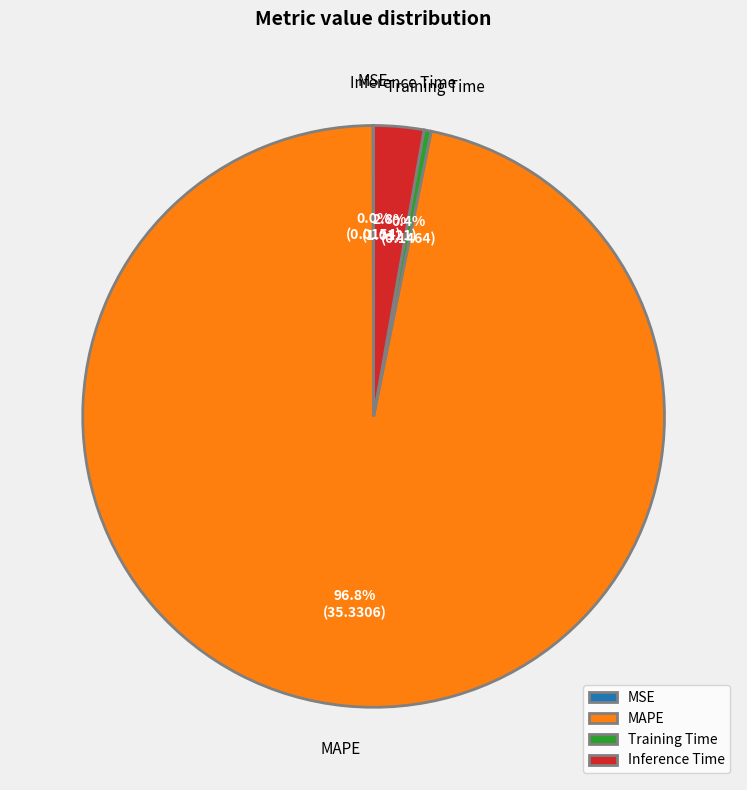

To the nearest percent, what percentage of the pie is MAPE?

97%